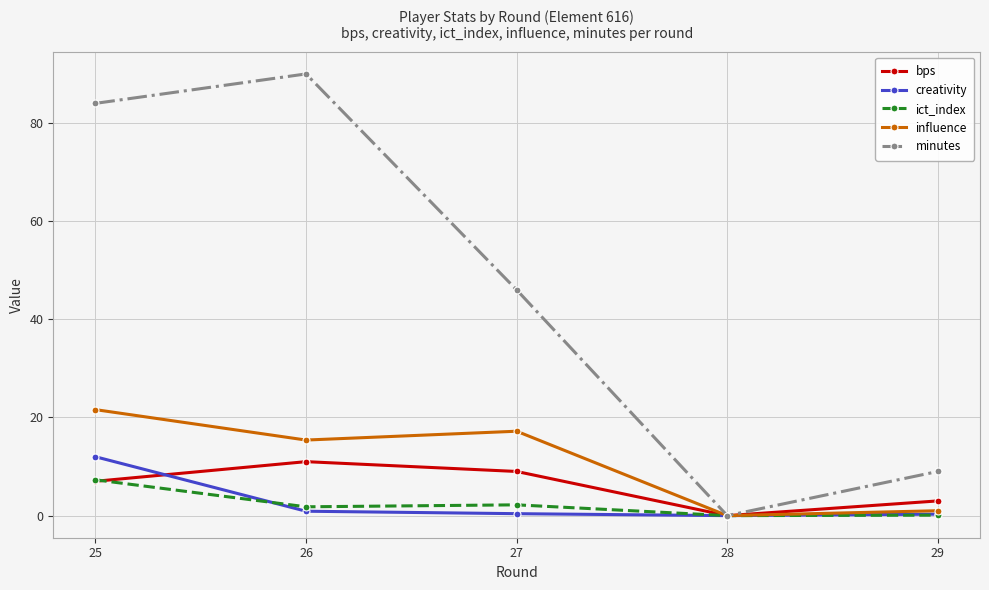

Between 25 and 27, which series saw the biggest shift?

minutes